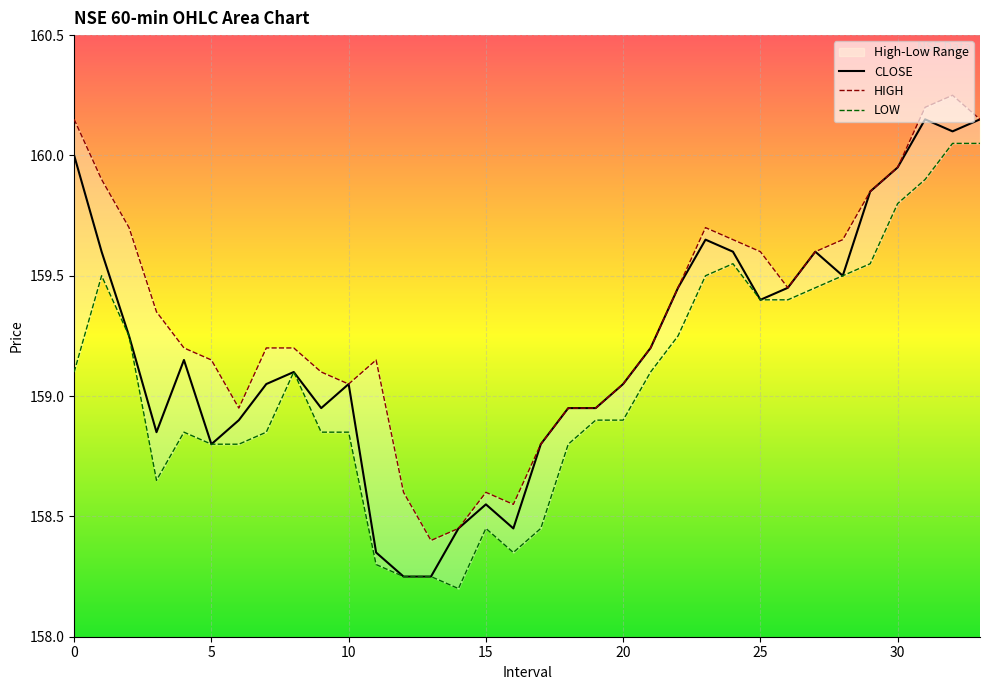

How many categories are shown in the chart?

34